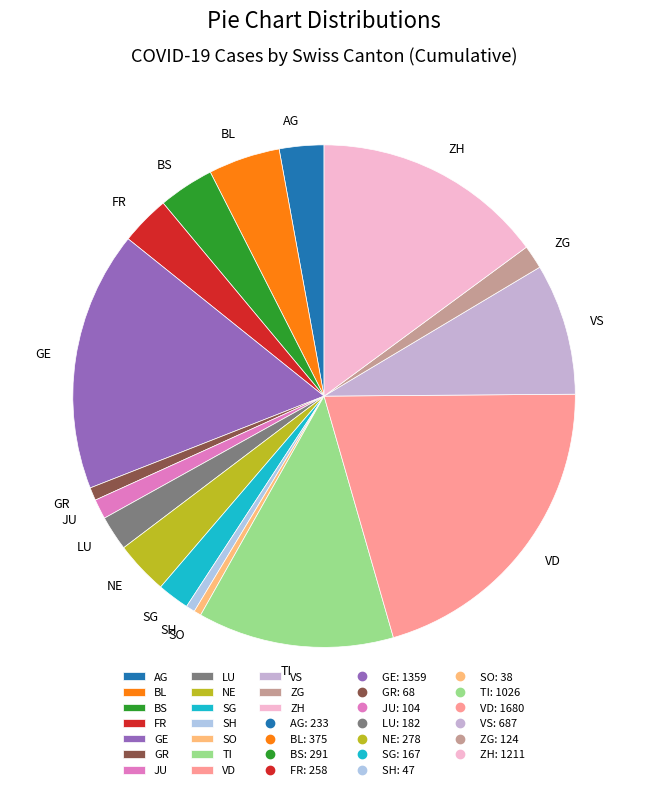

Is there a majority slice in this chart?

No